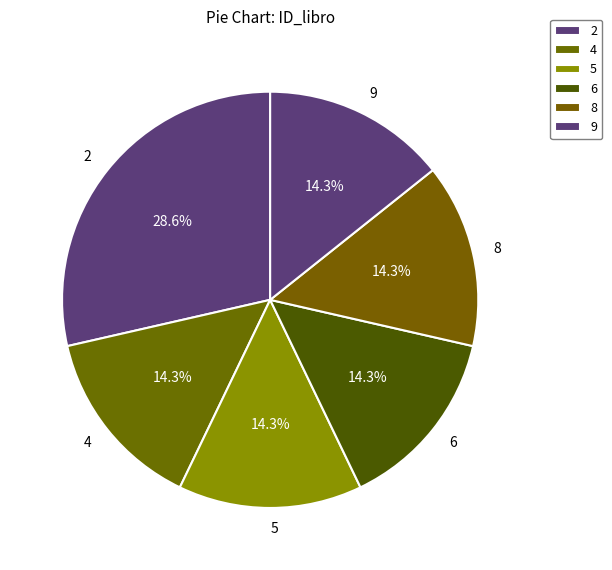

What percentage is the 5 slice, to the nearest percent?

14%